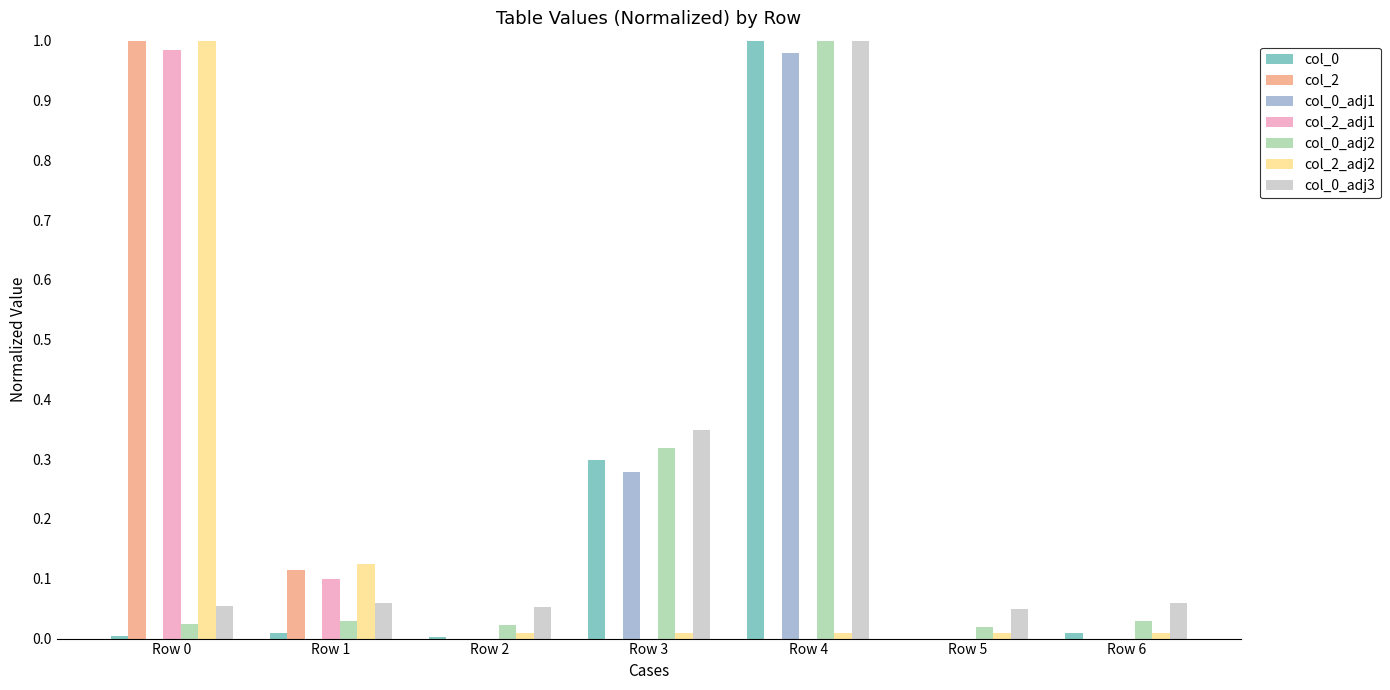

At which category is the sum across all series the highest?

Row 4